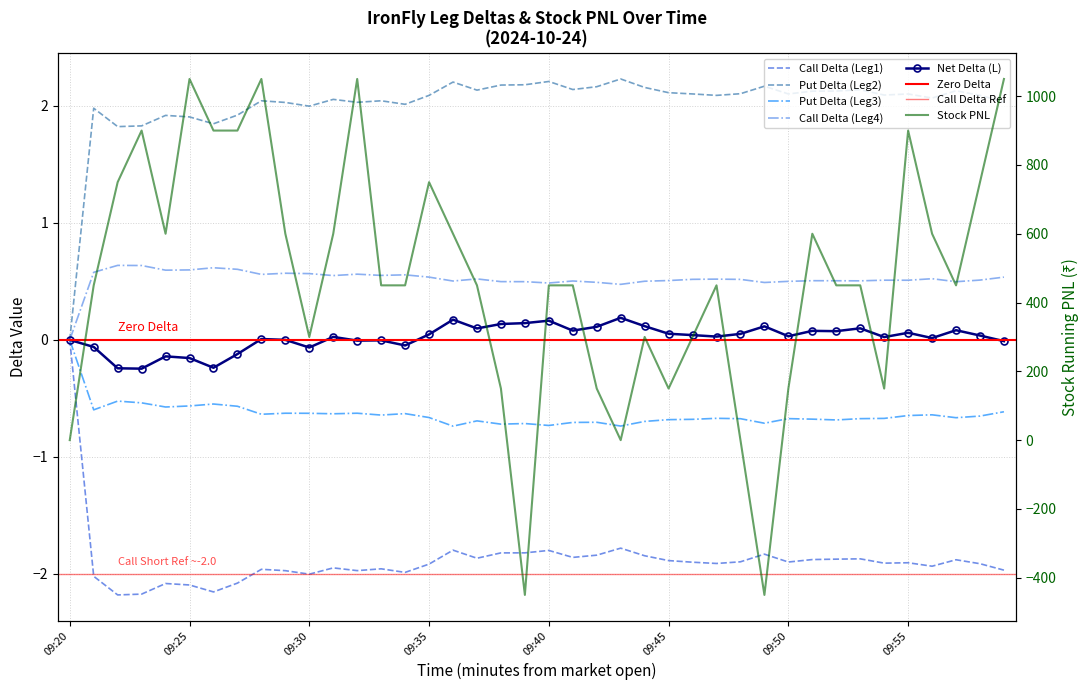

In Net Delta (L), how many points are higher than both neighbors (excluding endpoints)?

12